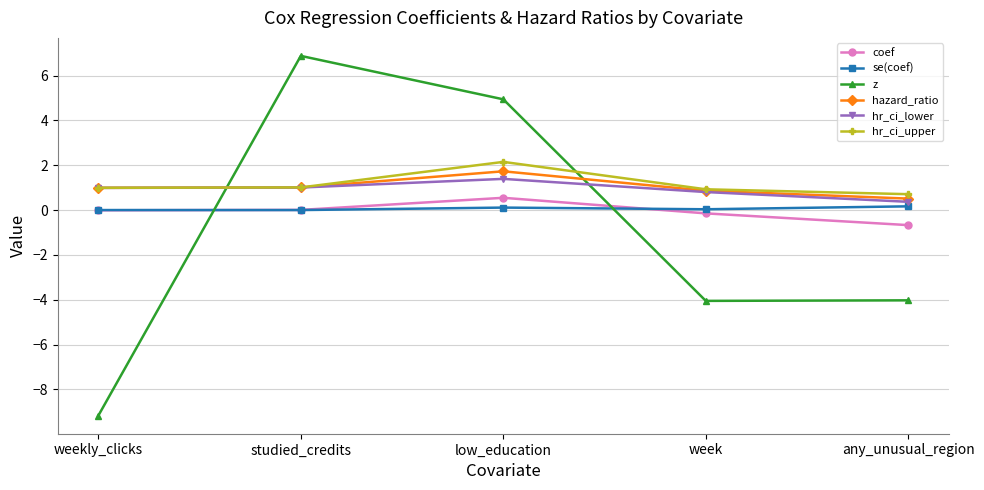

At which category does coef reach its first local peak?

low_education